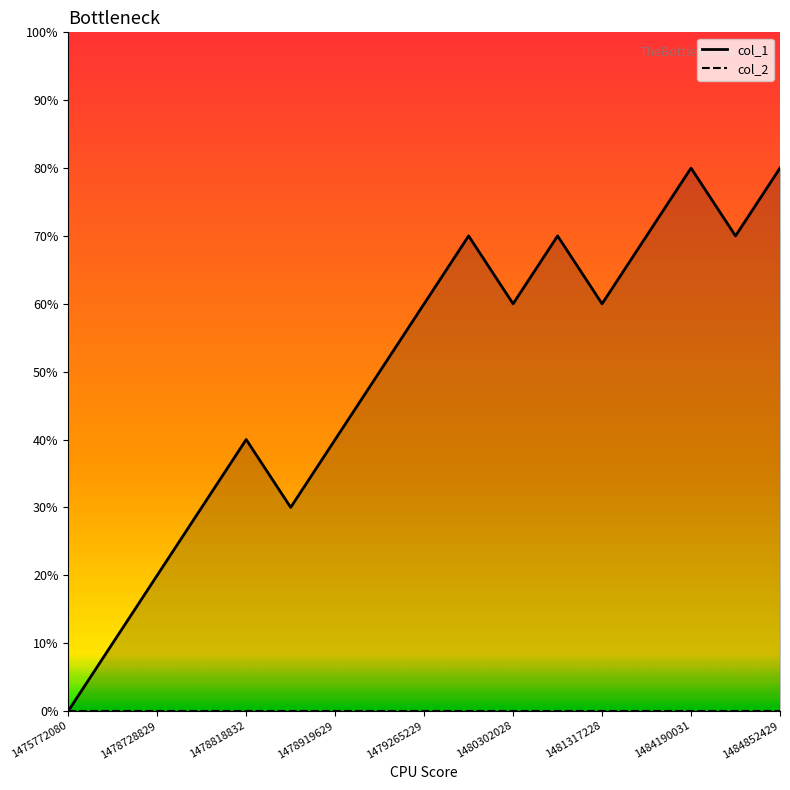

True or false: col_2 and col_1 intersect in this chart.

False